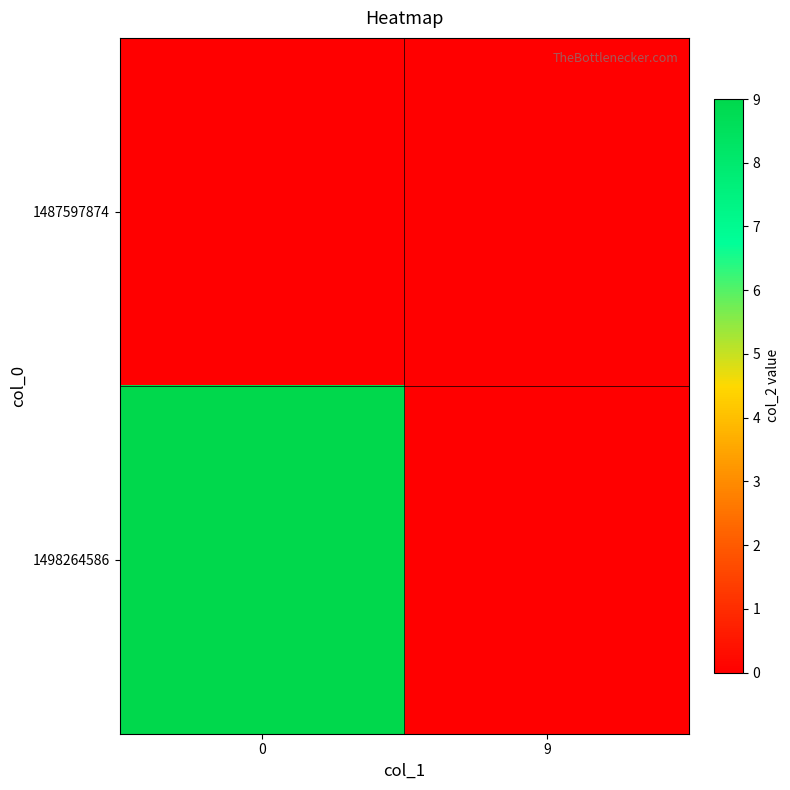

Reading left to right, extract all data points from this chart.

1487597874: 0=0	9=0
1498264586: 0=9	9=0